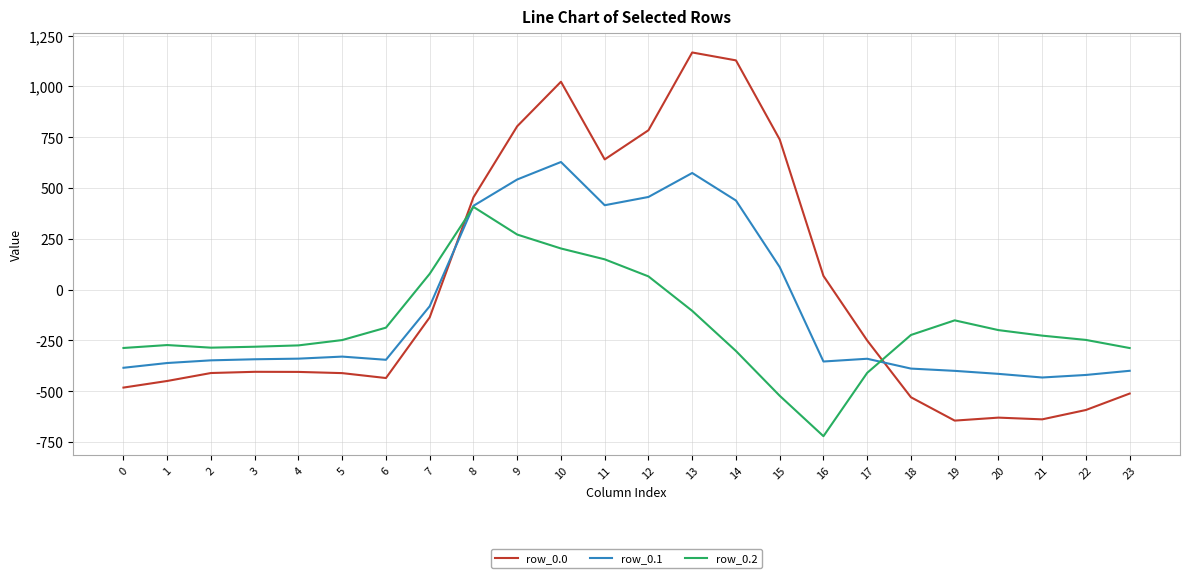

Which series ends up on top after the final intersection of row_0.0 and row_0.2?

row_0.2